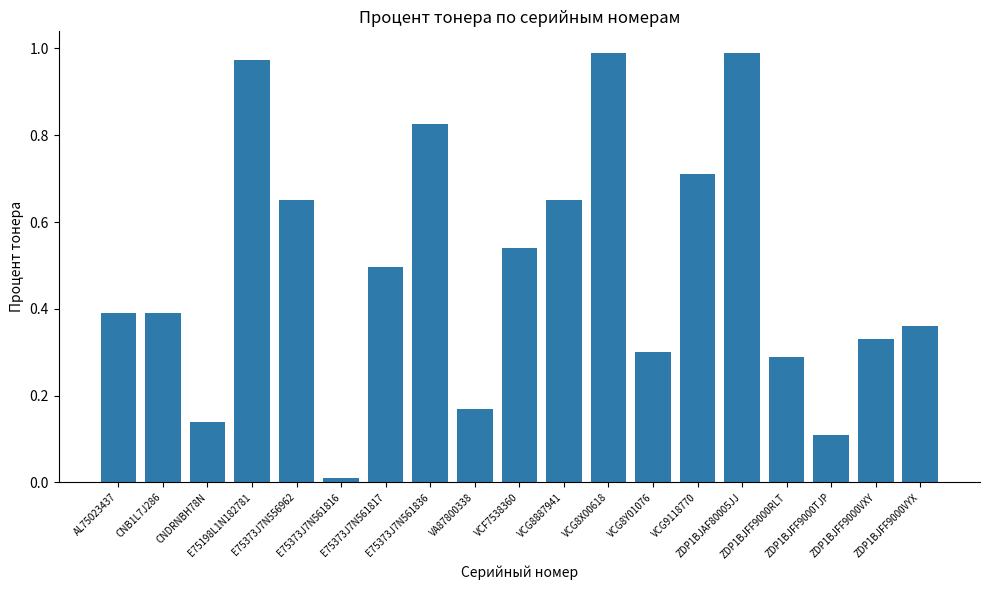

What is the difference between the second highest and second lowest values?

0.9